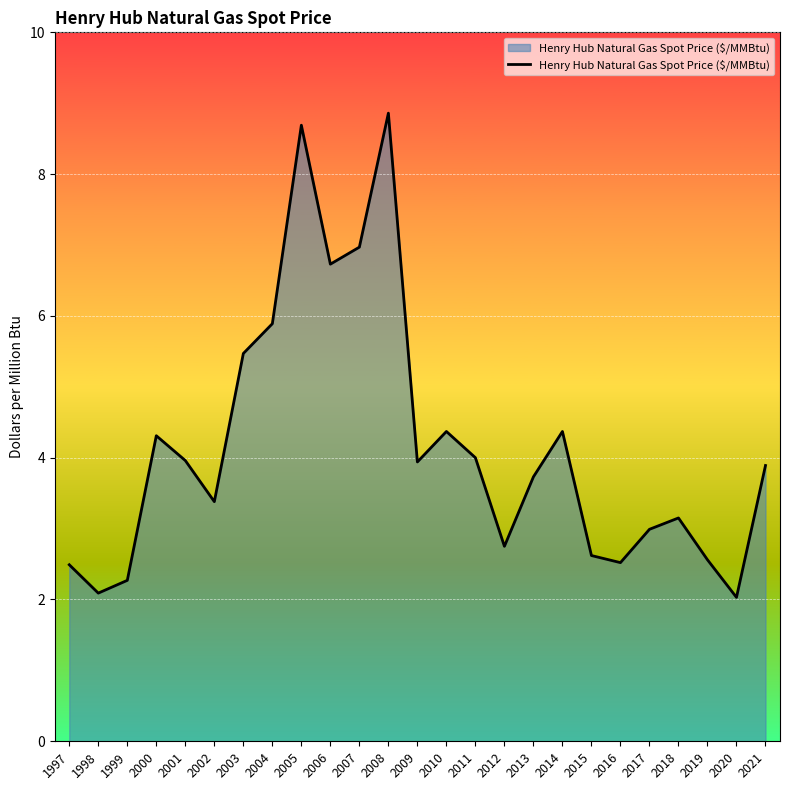

What is the difference between the values at 2019 and 2004?

3.3